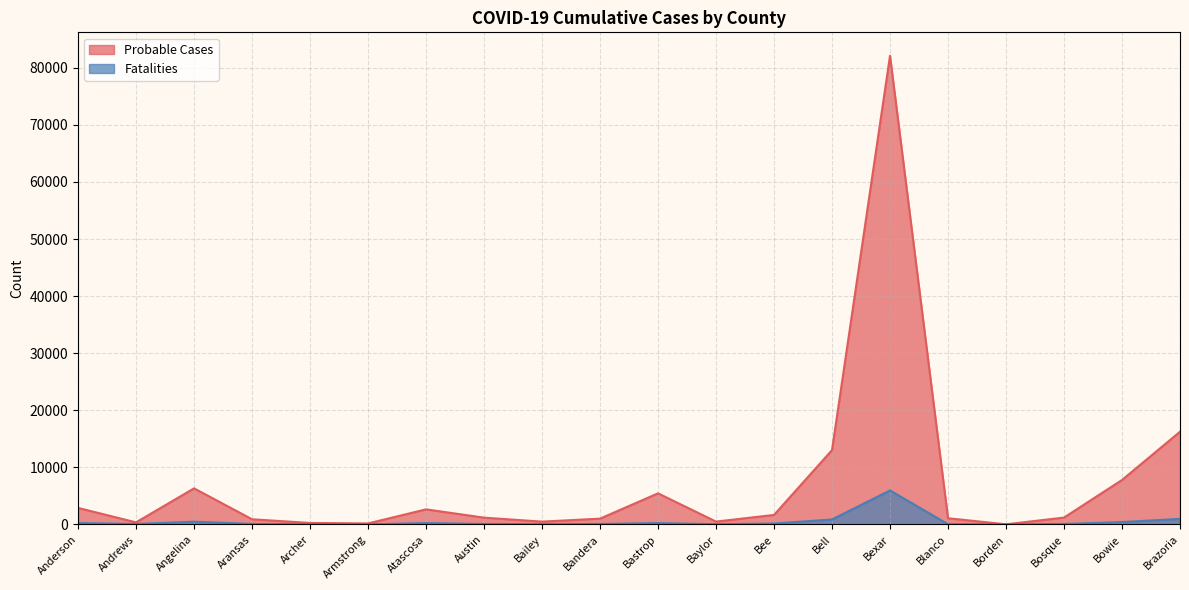

What is the spread (max minus min) of values at Angelina?

5846